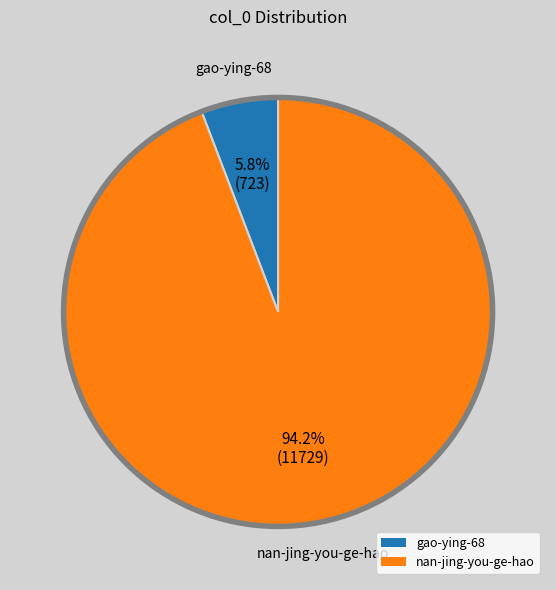

True or false: gao-ying-68 accounts for 1% of the total.

False